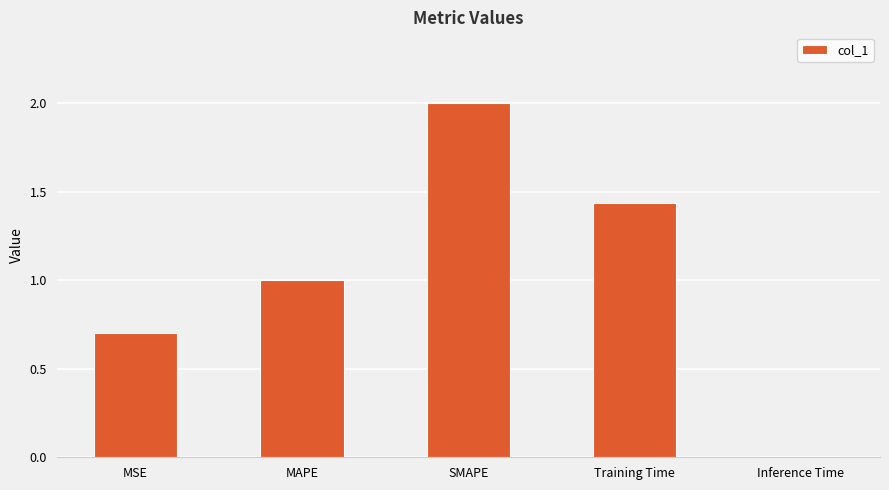

What is the average value?

1.0